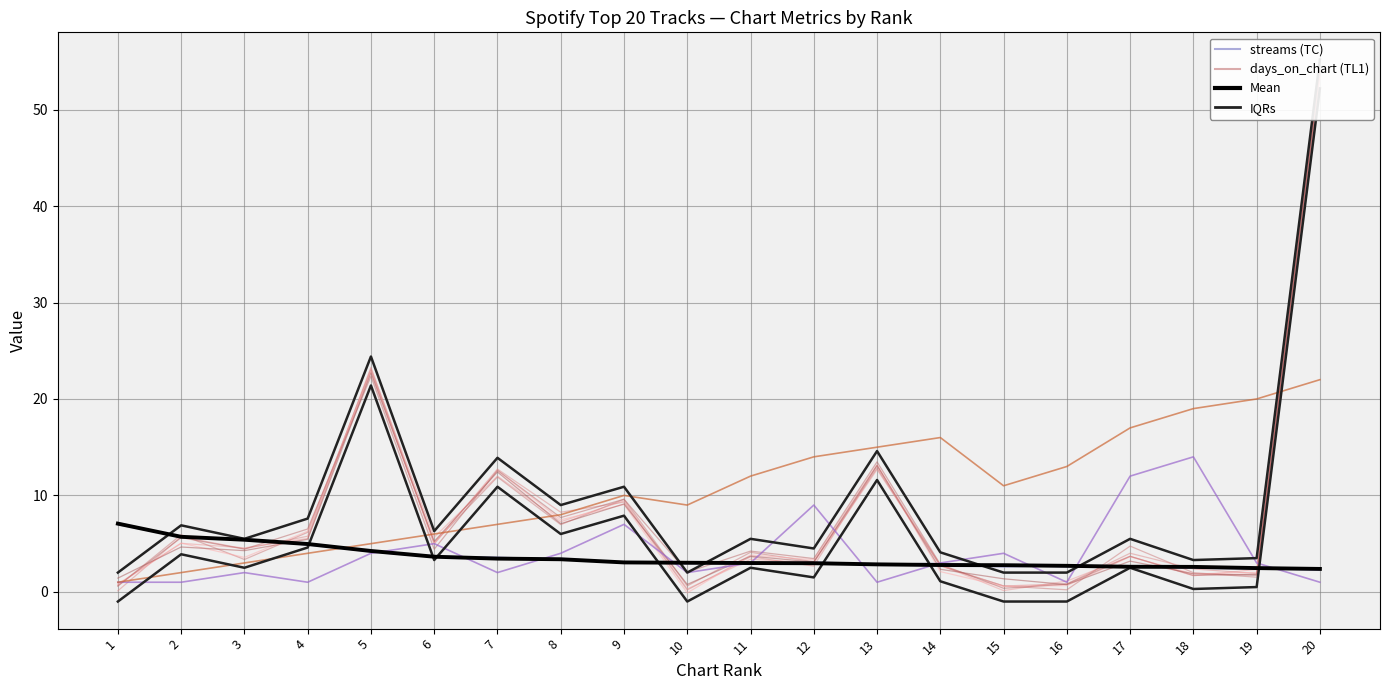

The Mean (streams norm) series shows 2.6 at 18. True or false?

True